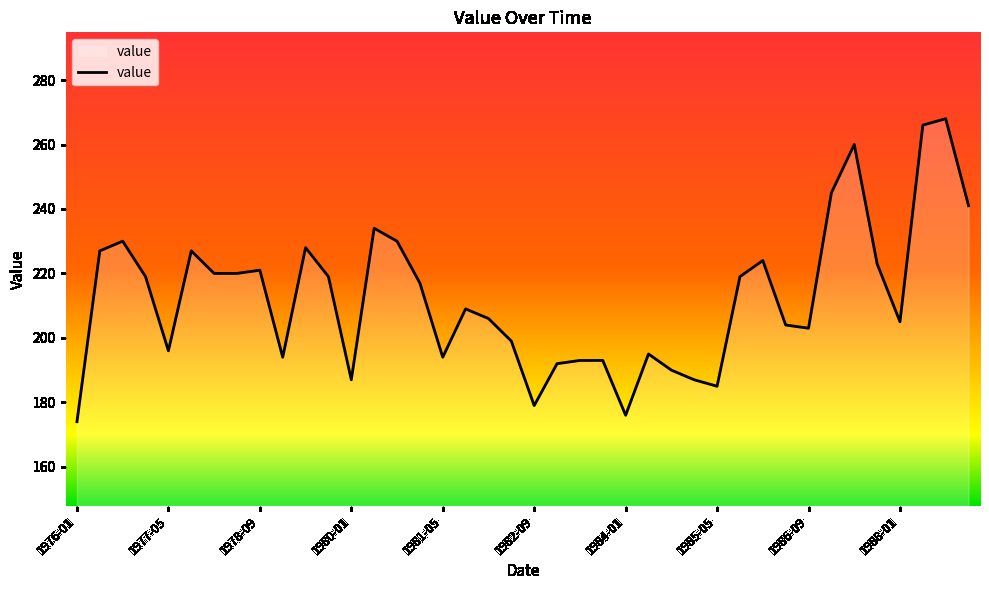

What is the difference between the maximum and minimum values?

94